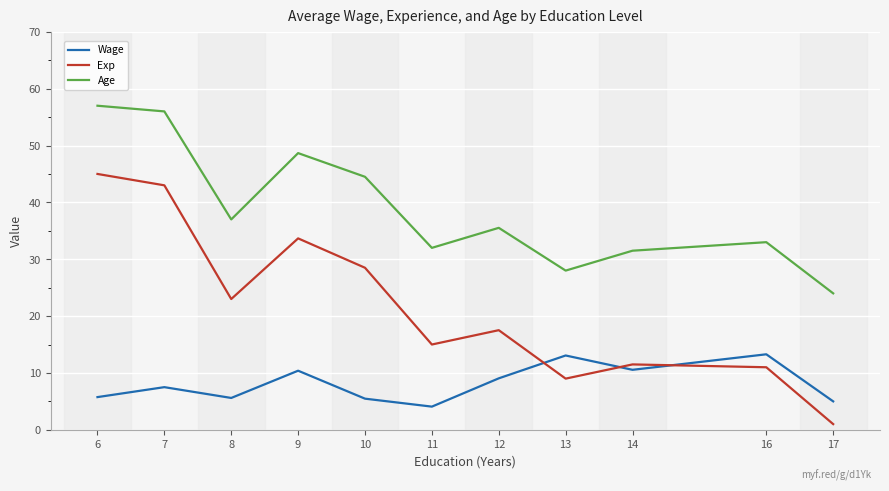

Between 6 and 16, which series saw the biggest shift?

Exp